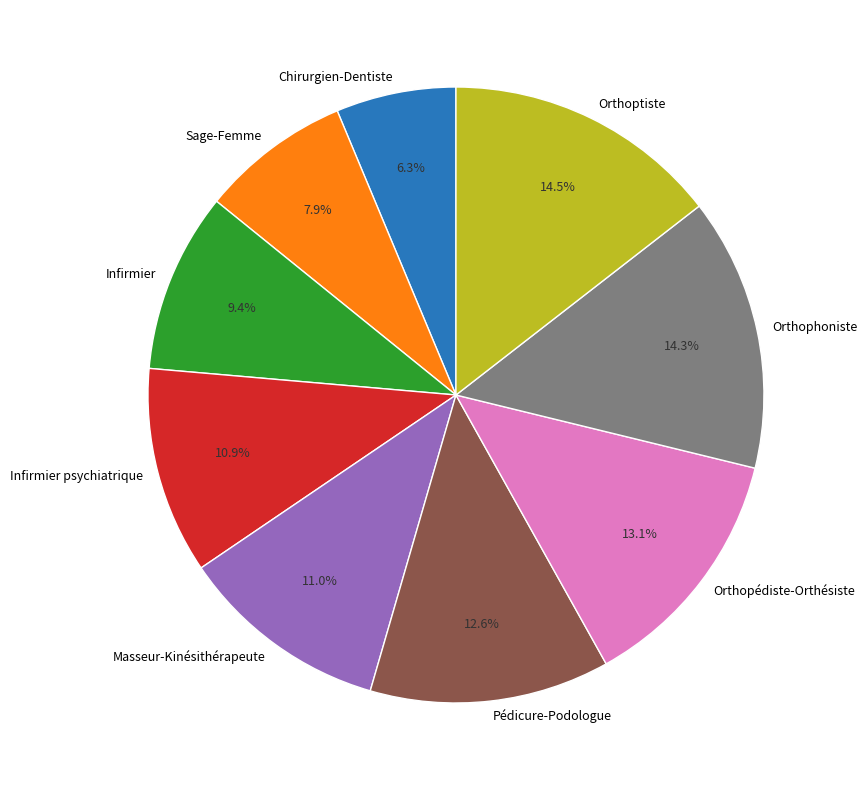

Is it true that Orthoptiste is 22% of the pie?

False